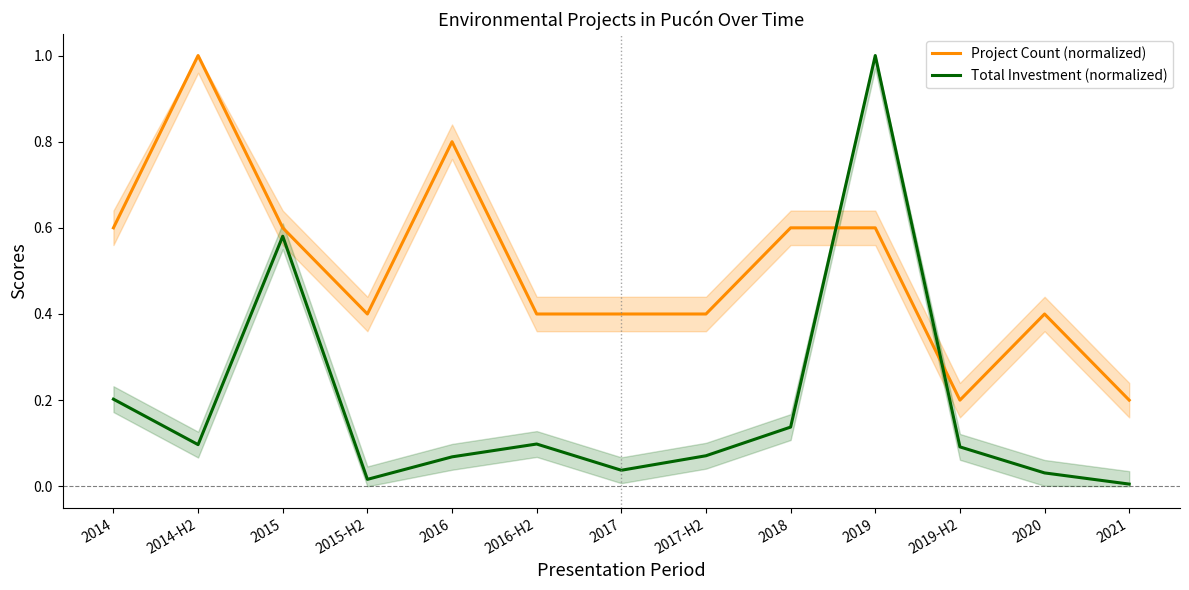

Reading right to left, what are all the values shown in this chart?

Project Count (normalized): 0.2	0.4	0.2	0.6	0.6	0.4	0.4	0.4	0.8	0.4	0.6	1.0	0.6
Total Investment (normalized): 0.0	0.0	0.1	1.0	0.1	0.1	0.0	0.1	0.1	0.0	0.6	0.1	0.2